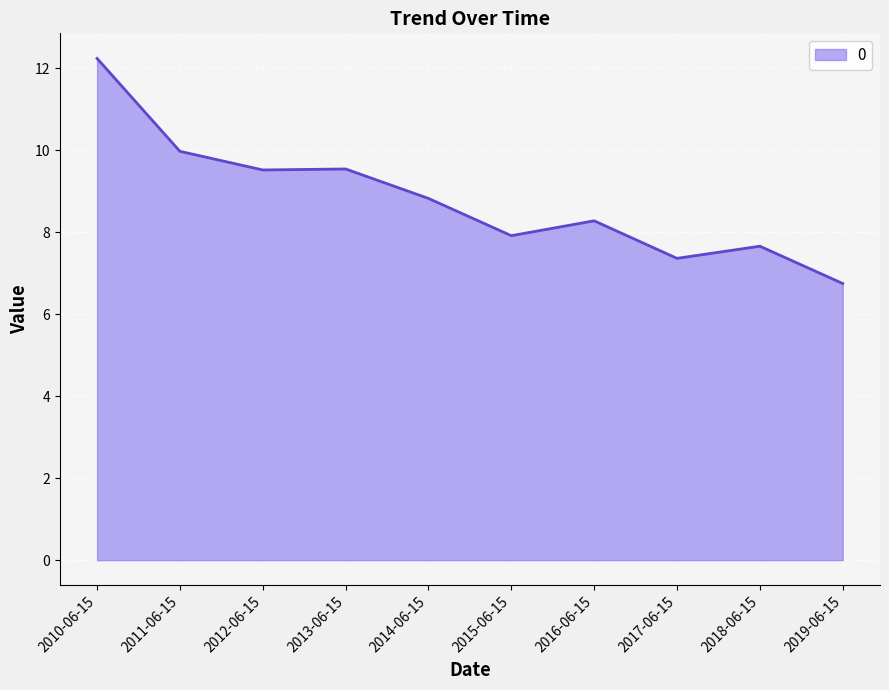

What is the sum of the values at 2013-06-15 and 2010-06-15?

21.8